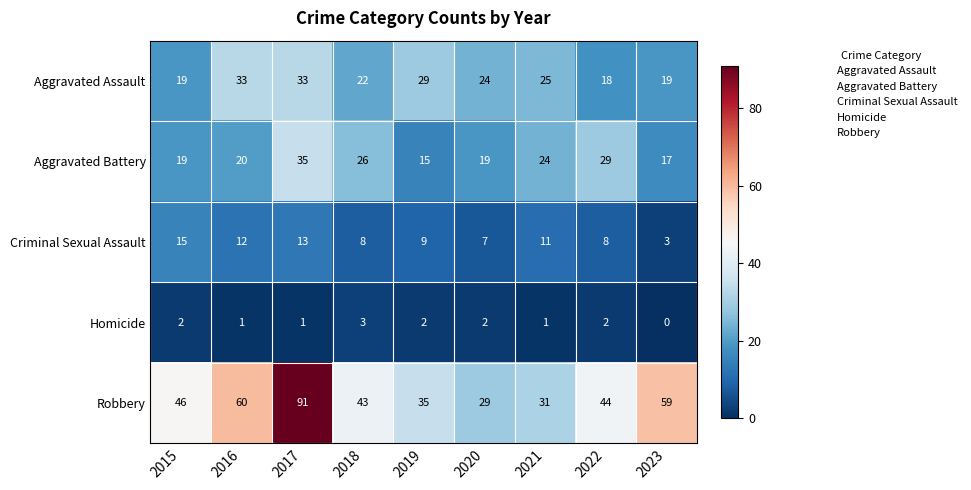

What is the approximate value of Criminal Sexual Assault at 2016, to the nearest 5?

10